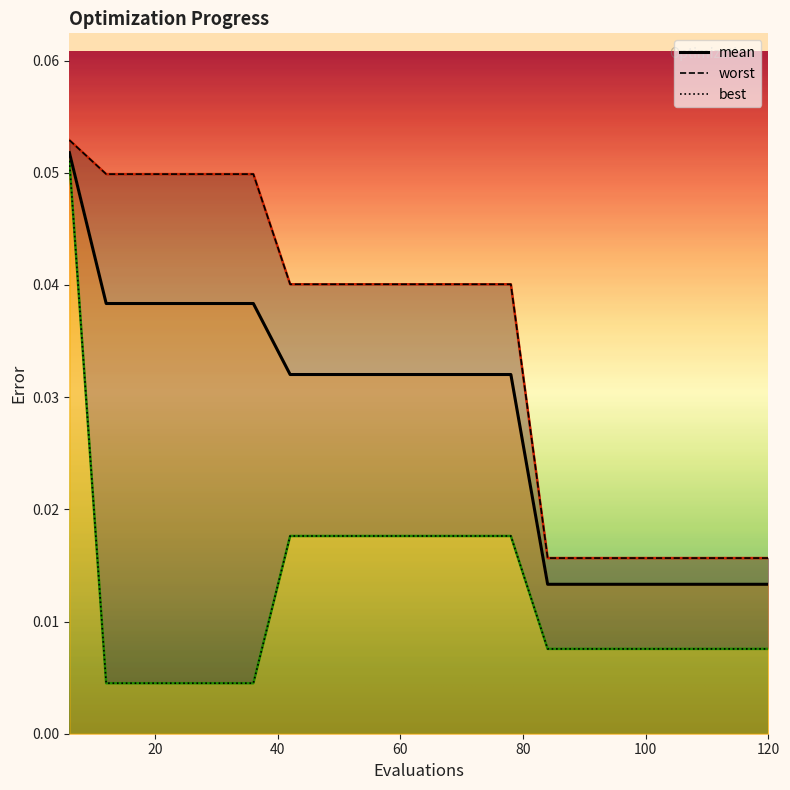

True or false: best and mean intersect in this chart.

False